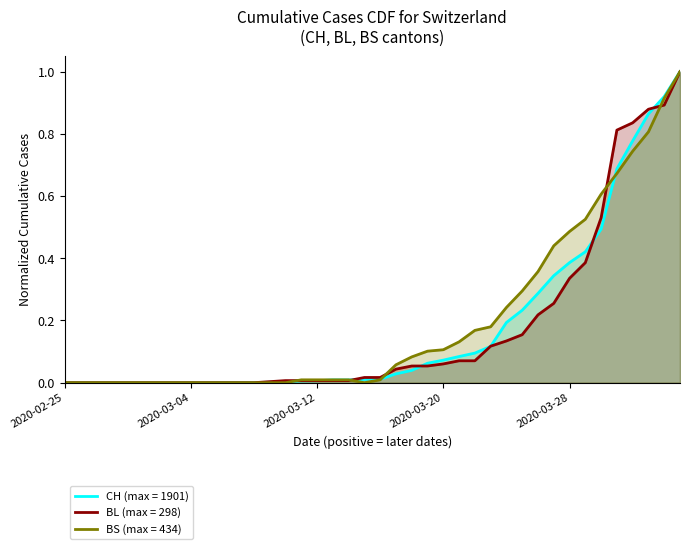

Reading left to right, extract all data points from this chart.

CH: 2020-02-25=0.0	2020-02-26=0.0	2020-02-27=0.0	2020-02-28=0.0	2020-02-29=0.0	2020-03-01=0.0	2020-03-02=0.0	2020-03-03=0.0	2020-03-04=0.0	2020-03-05=0.0	2020-03-06=0.0	2020-03-07=0.0	2020-03-08=0.0	2020-03-09=0.0	2020-03-10=0.0	2020-03-11=0.0	2020-03-12=0.0	2020-03-13=0.0	2020-03-14=0.0	2020-03-15=0.0	2020-03-16=0.0	2020-03-17=0.0	2020-03-18=0.0	2020-03-19=0.1	2020-03-20=0.1	2020-03-21=0.1	2020-03-22=0.1	2020-03-23=0.1	2020-03-24=0.2	2020-03-25=0.2	2020-03-26=0.3	2020-03-27=0.3	2020-03-28=0.4	2020-03-29=0.4	2020-03-30=0.5	2020-03-31=0.7	2020-04-01=0.8	2020-04-02=0.9	2020-04-03=0.9	2020-04-04=1.0
BL: 2020-02-25=0.0	2020-02-26=0.0	2020-02-27=0.0	2020-02-28=0.0	2020-02-29=0.0	2020-03-01=0.0	2020-03-02=0.0	2020-03-03=0.0	2020-03-04=0.0	2020-03-05=0.0	2020-03-06=0.0	2020-03-07=0.0	2020-03-08=0.0	2020-03-09=0.0	2020-03-10=0.0	2020-03-11=0.0	2020-03-12=0.0	2020-03-13=0.0	2020-03-14=0.0	2020-03-15=0.0	2020-03-16=0.0	2020-03-17=0.0	2020-03-18=0.1	2020-03-19=0.1	2020-03-20=0.1	2020-03-21=0.1	2020-03-22=0.1	2020-03-23=0.1	2020-03-24=0.1	2020-03-25=0.2	2020-03-26=0.2	2020-03-27=0.3	2020-03-28=0.3	2020-03-29=0.4	2020-03-30=0.5	2020-03-31=0.8	2020-04-01=0.8	2020-04-02=0.9	2020-04-03=0.9	2020-04-04=1.0
BS: 2020-02-25=0.0	2020-02-26=0.0	2020-02-27=0.0	2020-02-28=0.0	2020-02-29=0.0	2020-03-01=0.0	2020-03-02=0.0	2020-03-03=0.0	2020-03-04=0.0	2020-03-05=0.0	2020-03-06=0.0	2020-03-07=0.0	2020-03-08=0.0	2020-03-09=0.0	2020-03-10=0.0	2020-03-11=0.0	2020-03-12=0.0	2020-03-13=0.0	2020-03-14=0.0	2020-03-15=0.0	2020-03-16=0.0	2020-03-17=0.1	2020-03-18=0.1	2020-03-19=0.1	2020-03-20=0.1	2020-03-21=0.1	2020-03-22=0.2	2020-03-23=0.2	2020-03-24=0.2	2020-03-25=0.3	2020-03-26=0.4	2020-03-27=0.4	2020-03-28=0.5	2020-03-29=0.5	2020-03-30=0.6	2020-03-31=0.7	2020-04-01=0.7	2020-04-02=0.8	2020-04-03=0.9	2020-04-04=1.0